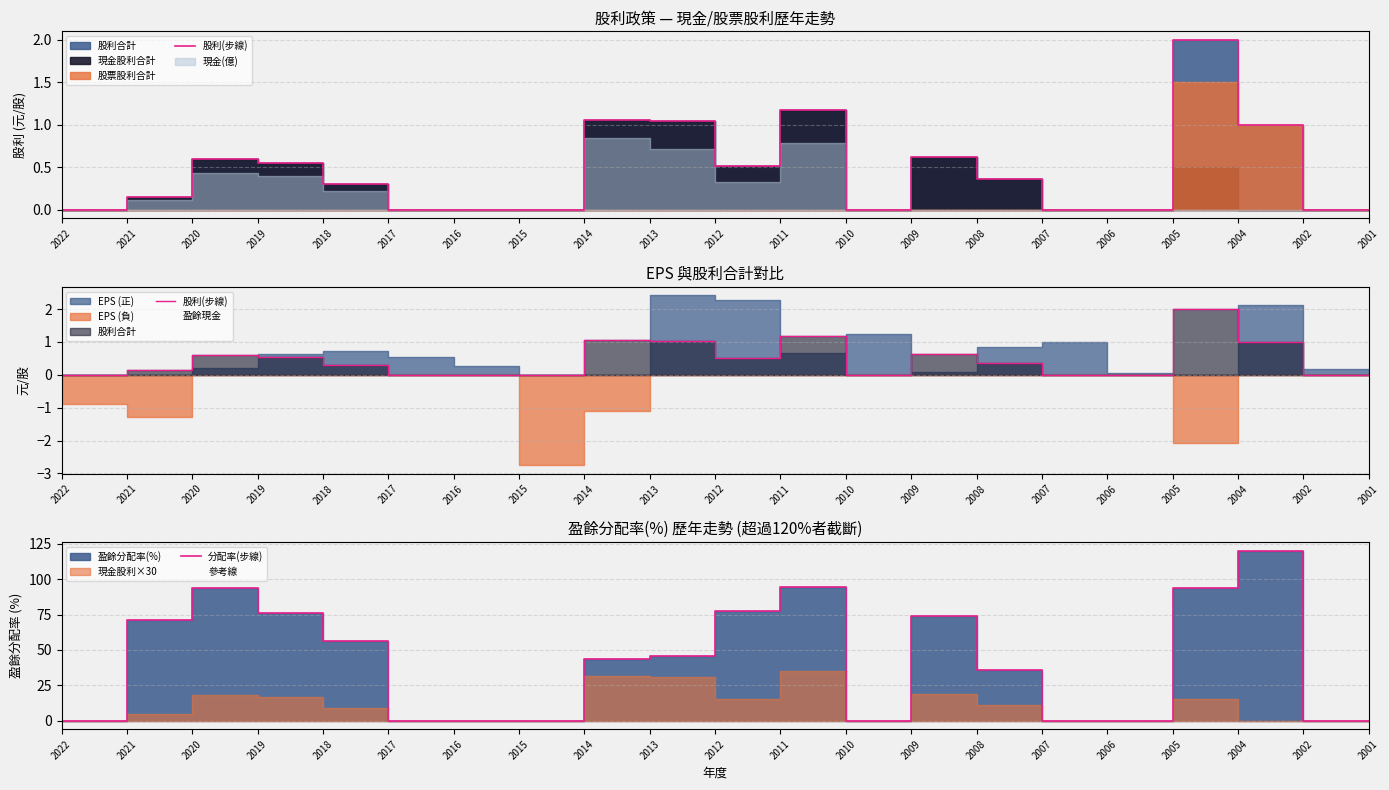

What is the difference between the second highest and second lowest values in the 股利(步線) series?

1.2